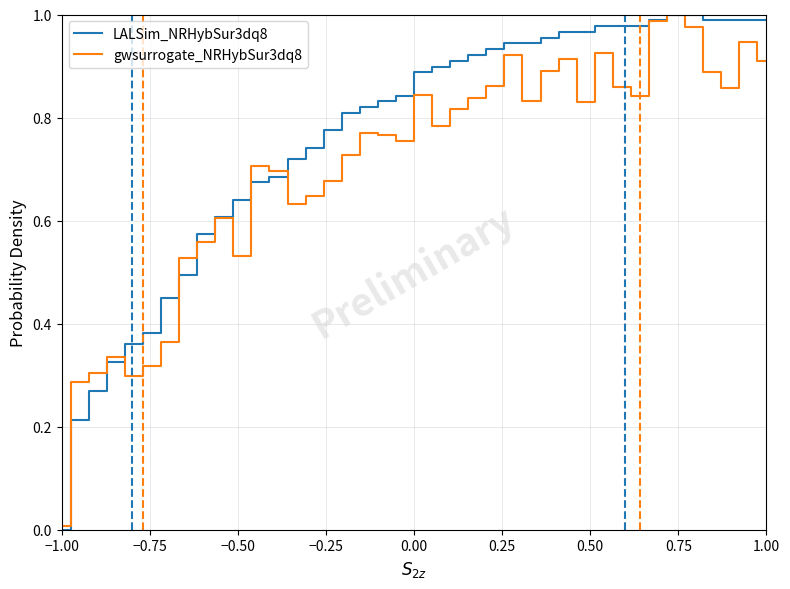

Which series has the largest range (max minus min)?

LALSim_NRHybSur3dq8